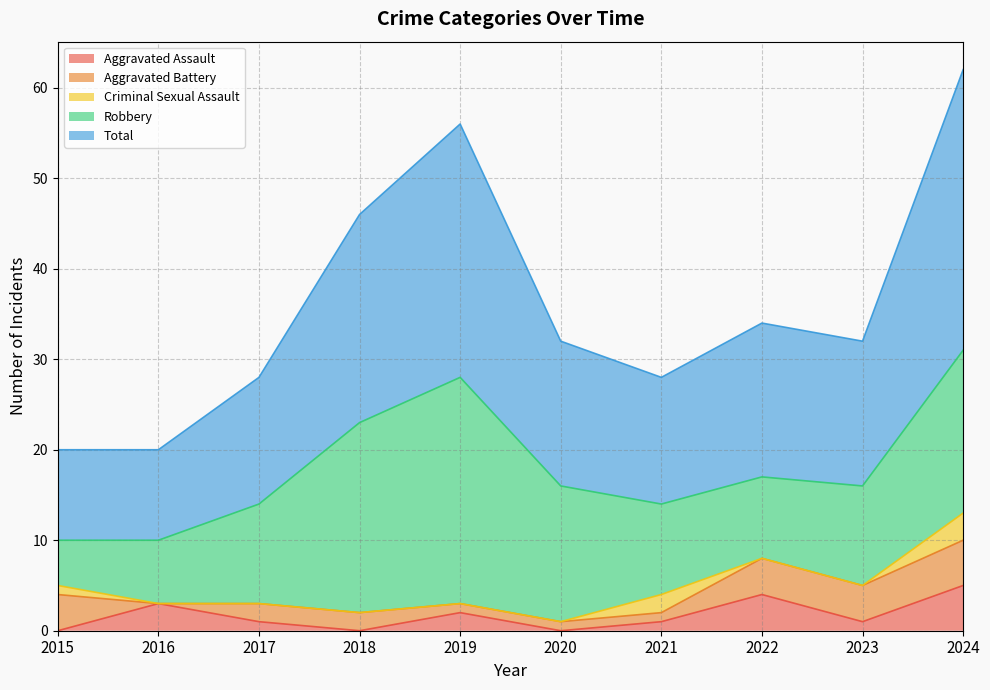

At which category is the sum across all series the highest?

2024